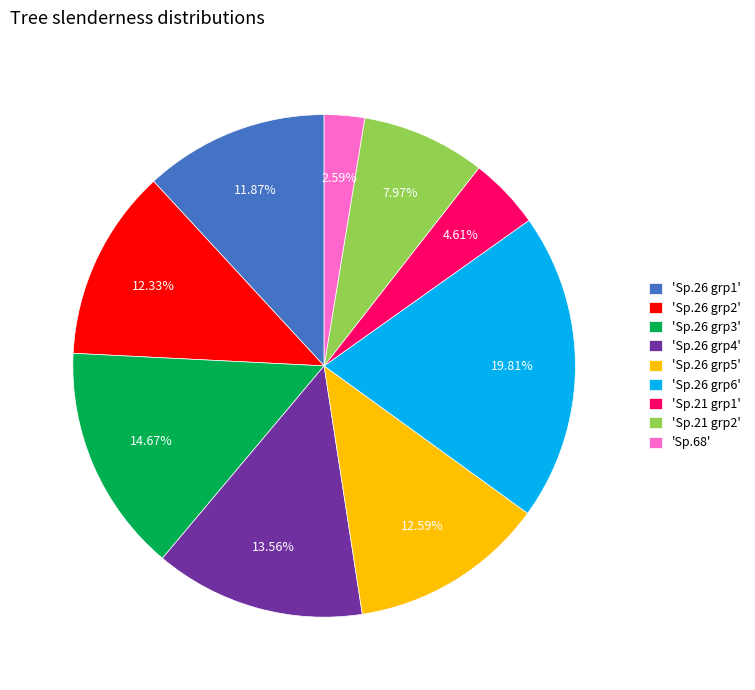

How many slices are in this pie chart?

9